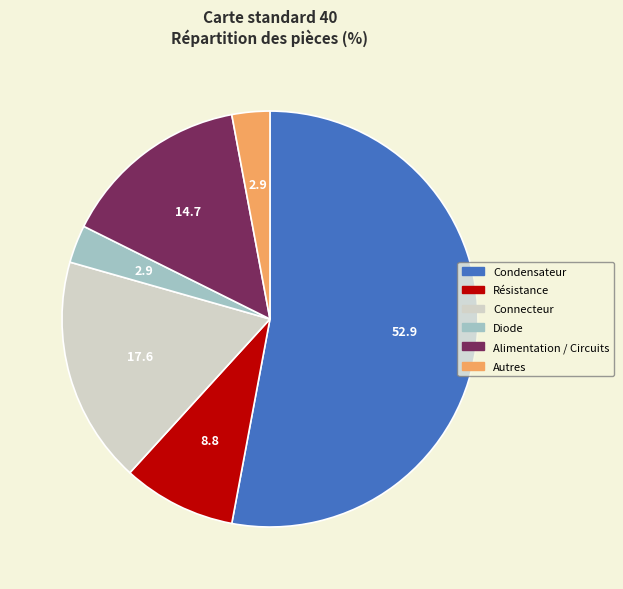

Is there a majority slice in this chart?

Yes